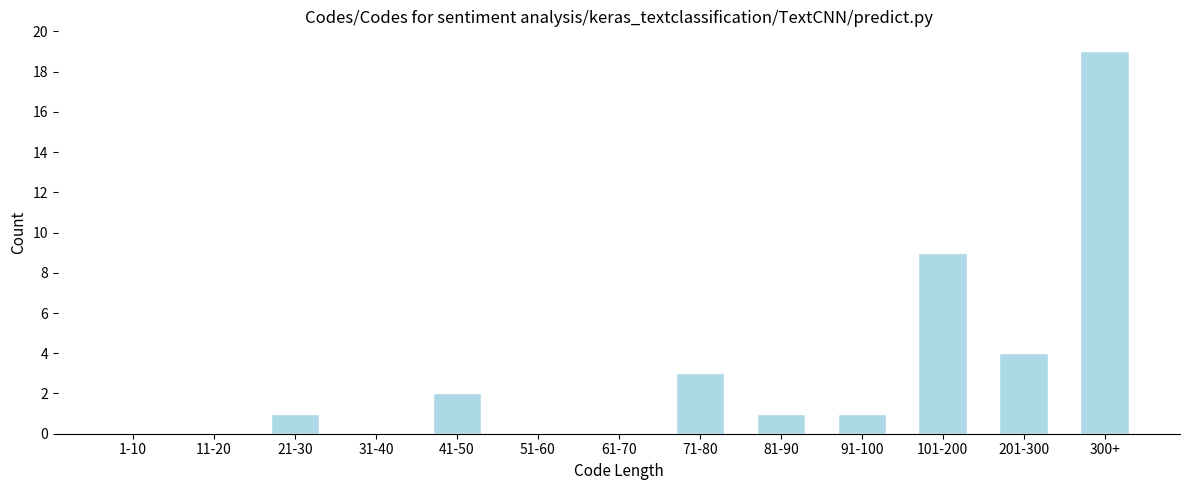

Reading right to left, extract all data points from this chart.

300+=19	201-300=4	101-200=9	91-100=1	81-90=1	71-80=3	61-70=0	51-60=0	41-50=2	31-40=0	21-30=1	11-20=0	1-10=0